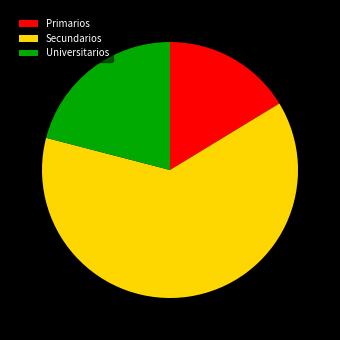

What is the largest slice in the pie chart?

Secundarios